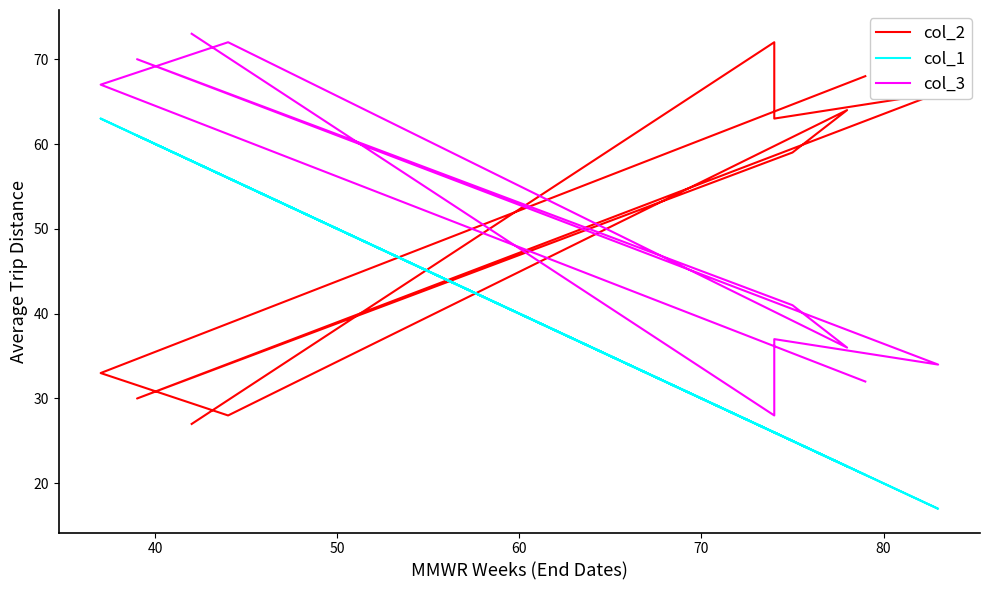

What is the average value of the col_1 series?

38